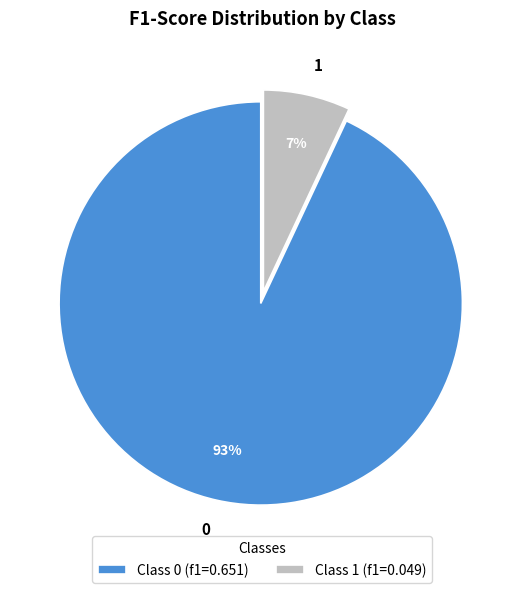

Which category has the smallest portion of the pie?

1